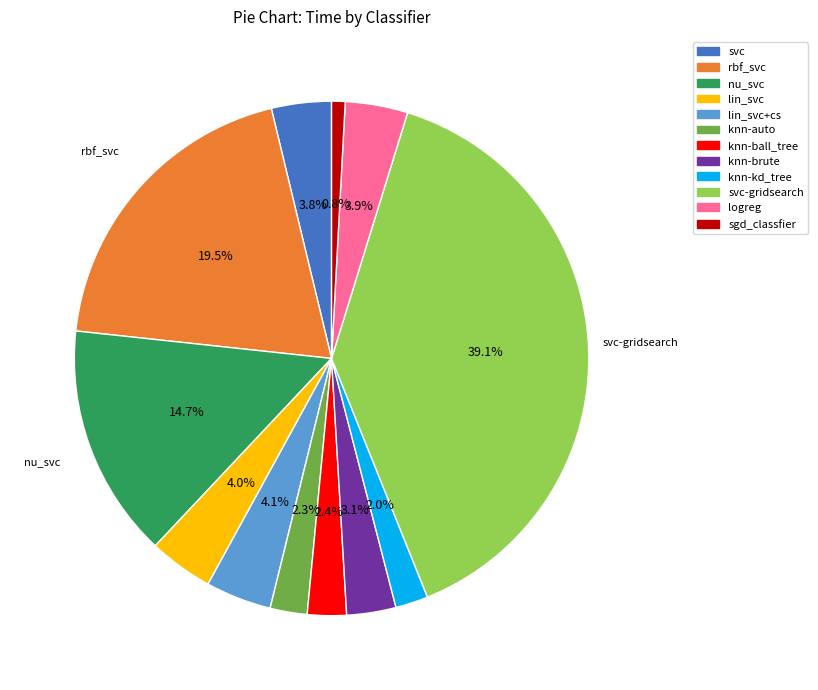

Is there a majority slice in this chart?

No